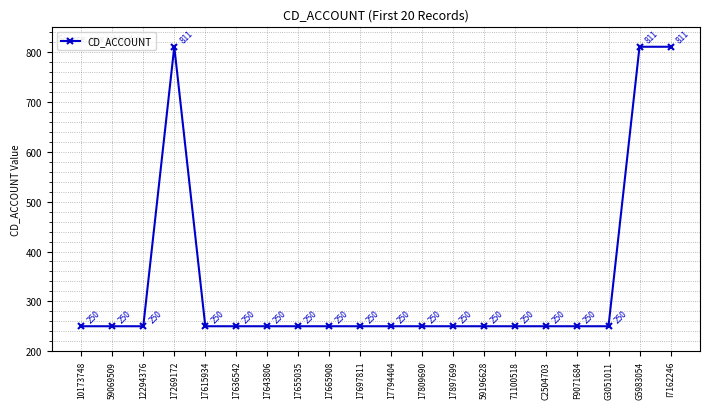

Reading right to left, list all the values displayed in this chart.

I7162246=811	G5983054=811	G3051011=250	F9071684=250	C2504703=250	71100518=250	59196628=250	17897699=250	17809690=250	17794404=250	17697811=250	17665908=250	17655035=250	17643806=250	17636542=250	17615934=250	17269172=811	12294376=250	59069509=250	10173748=250